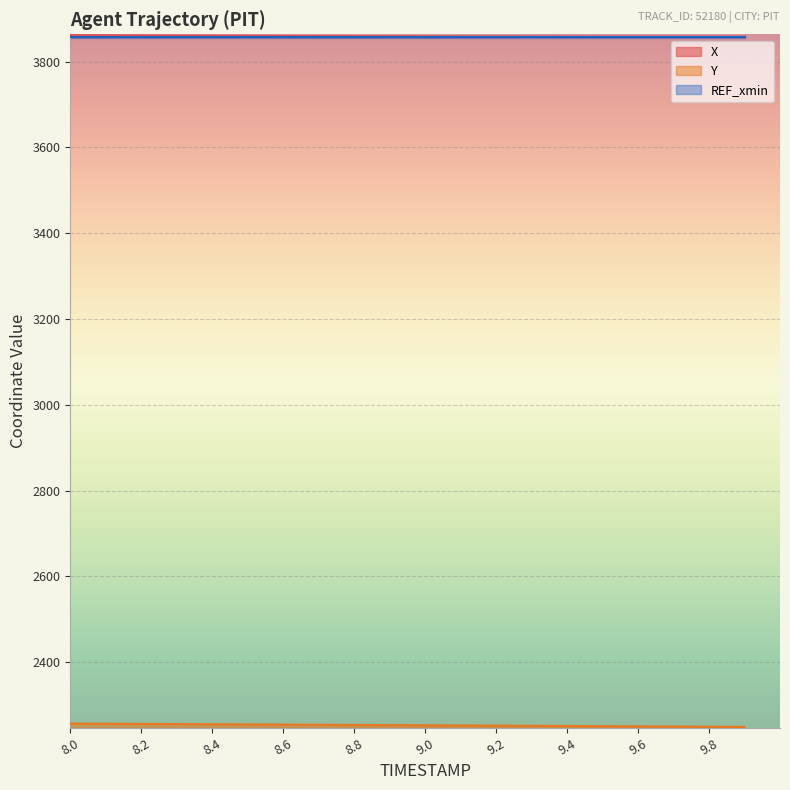

What is the maximum value for X?

3861.6